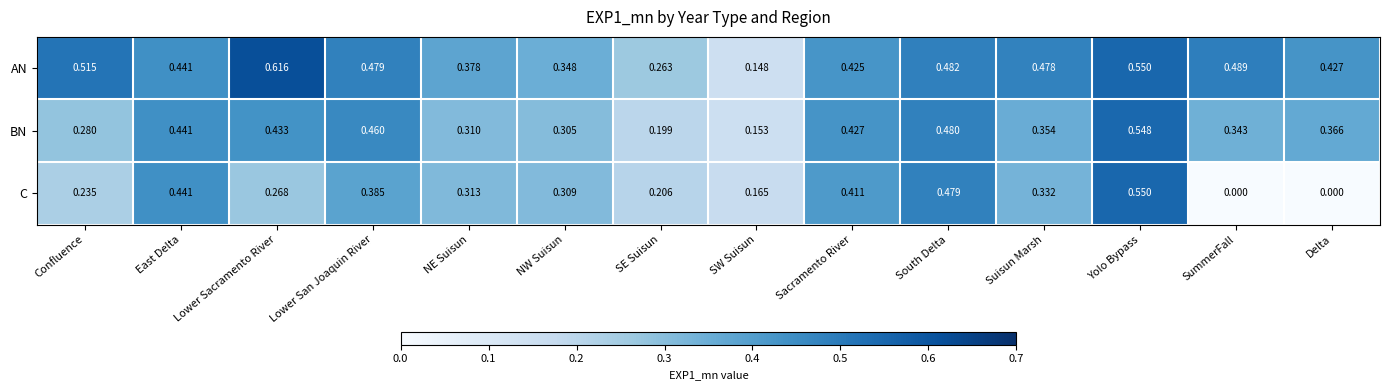

Which series has the widest spread of values?

C